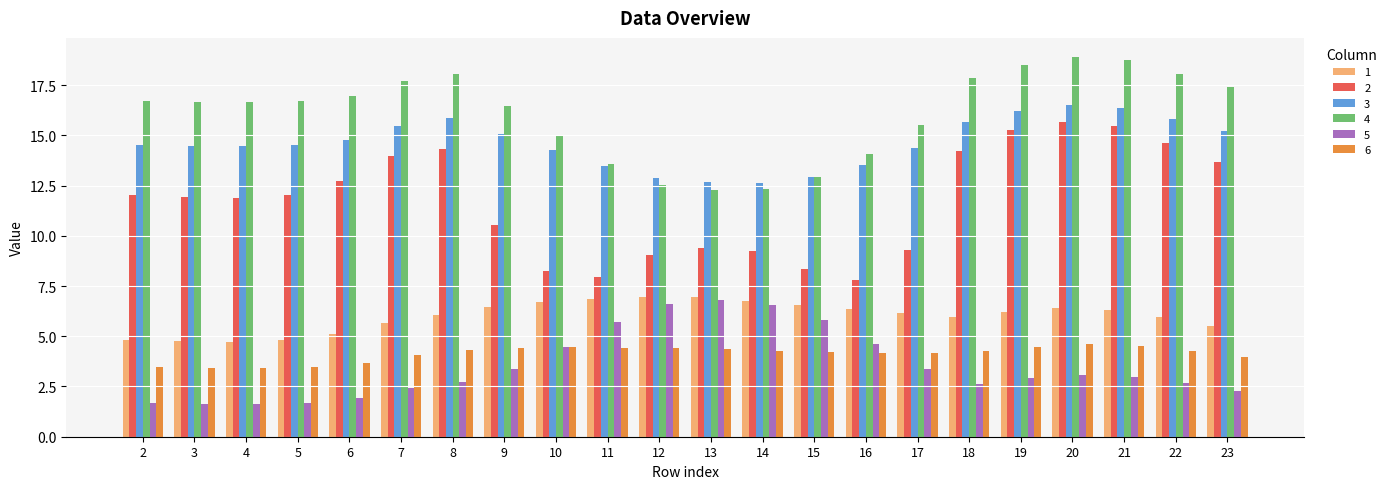

What is the difference between the maximum and second lowest values in the 4 series?

6.6